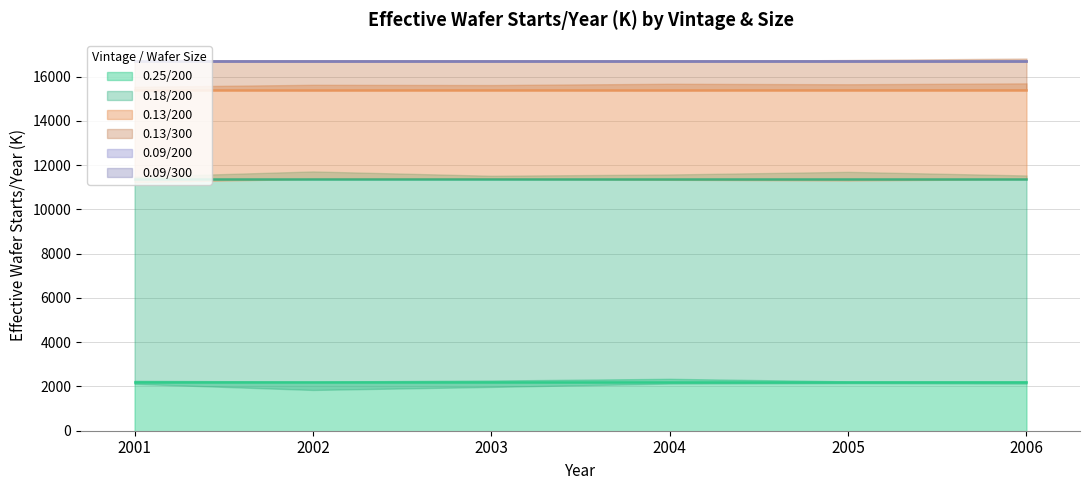

What is the sum of all 0.25/200 values?

13268.7